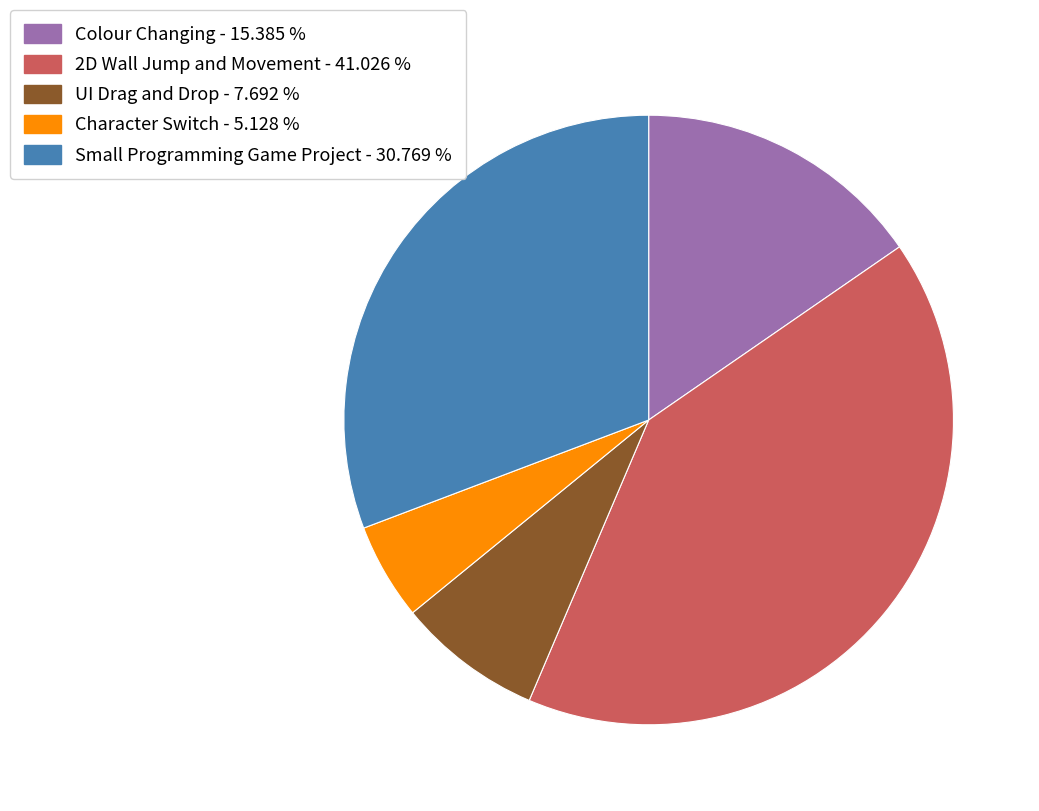

What is the ratio of the value at Character Switch - 5.128 % to the value at Colour Changing - 15.385 %?

0.3